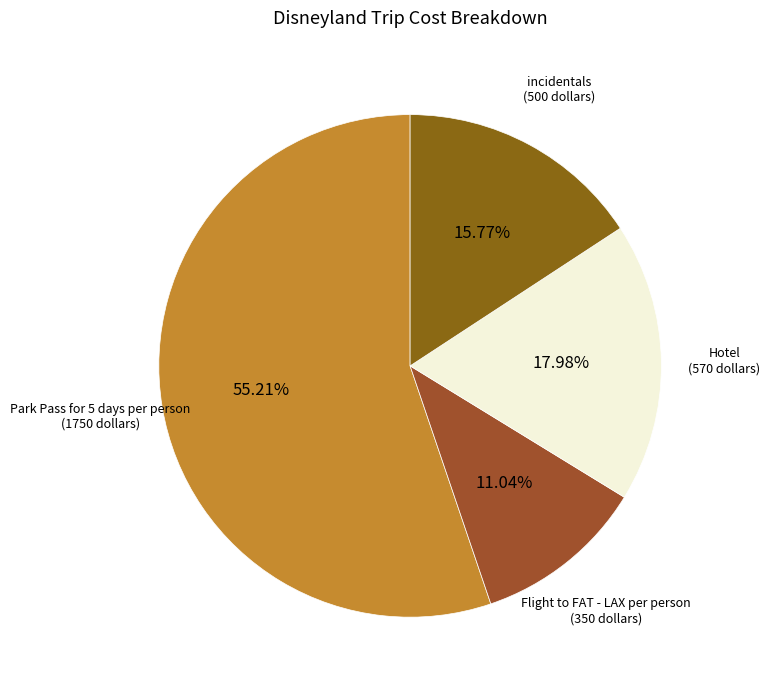

What is the smallest slice in the pie chart?

Flight to FAT - LAX per person